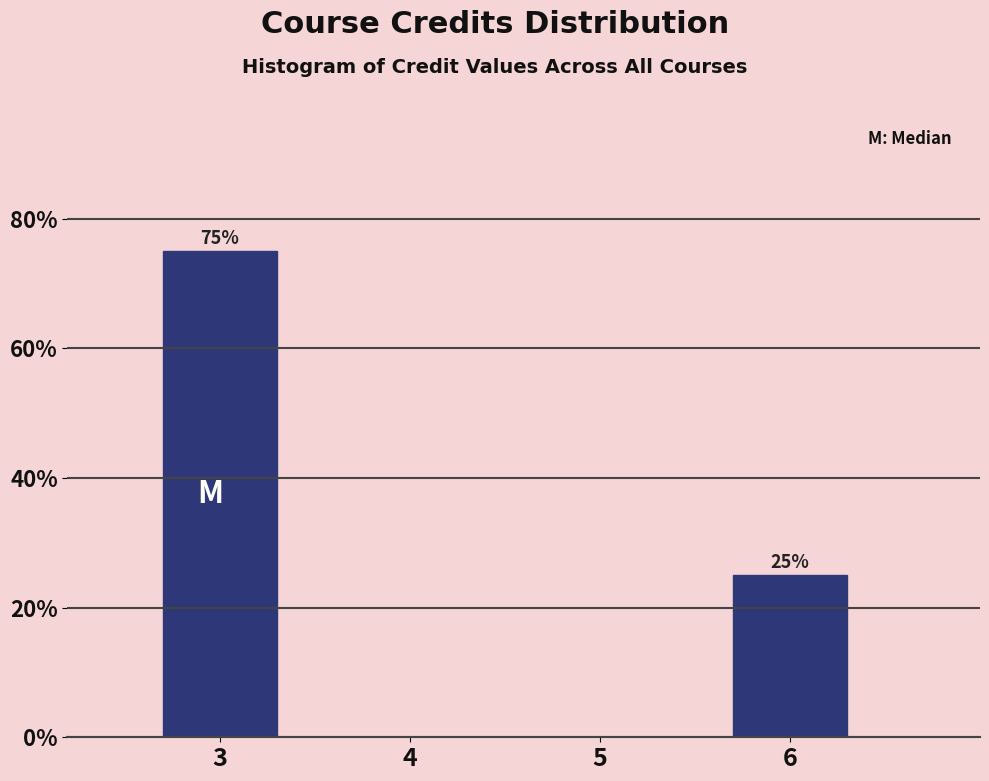

Which range on the x-axis has the tallest bar?

2.5 to 3.5